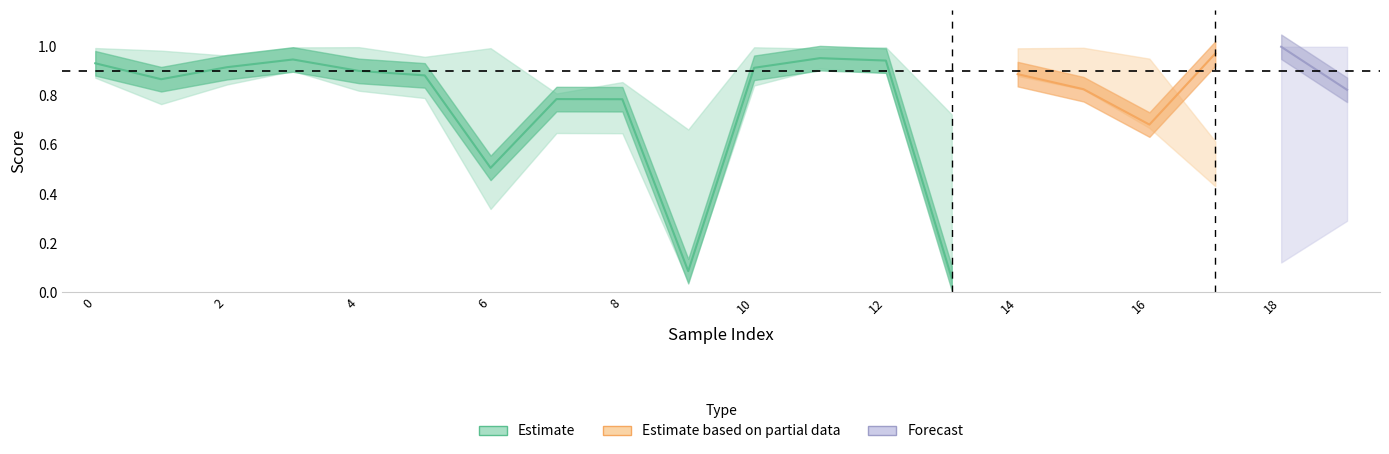

At which category does the chart reach its minimum across all series?

13